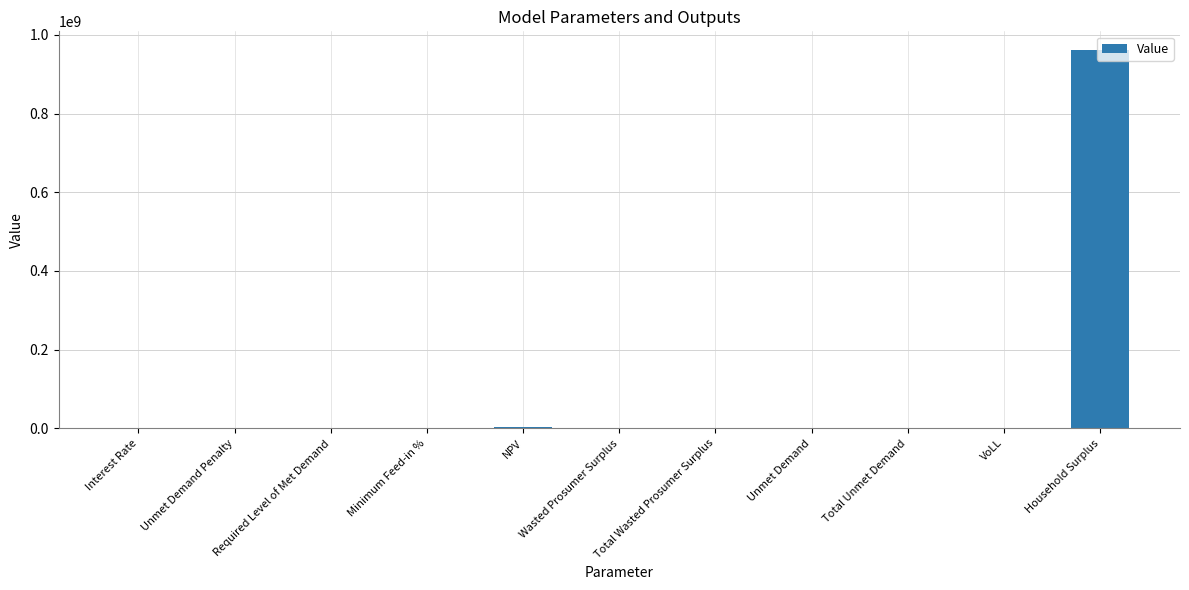

Is it true that the value at Household Surplus is 1699513306.6?

False